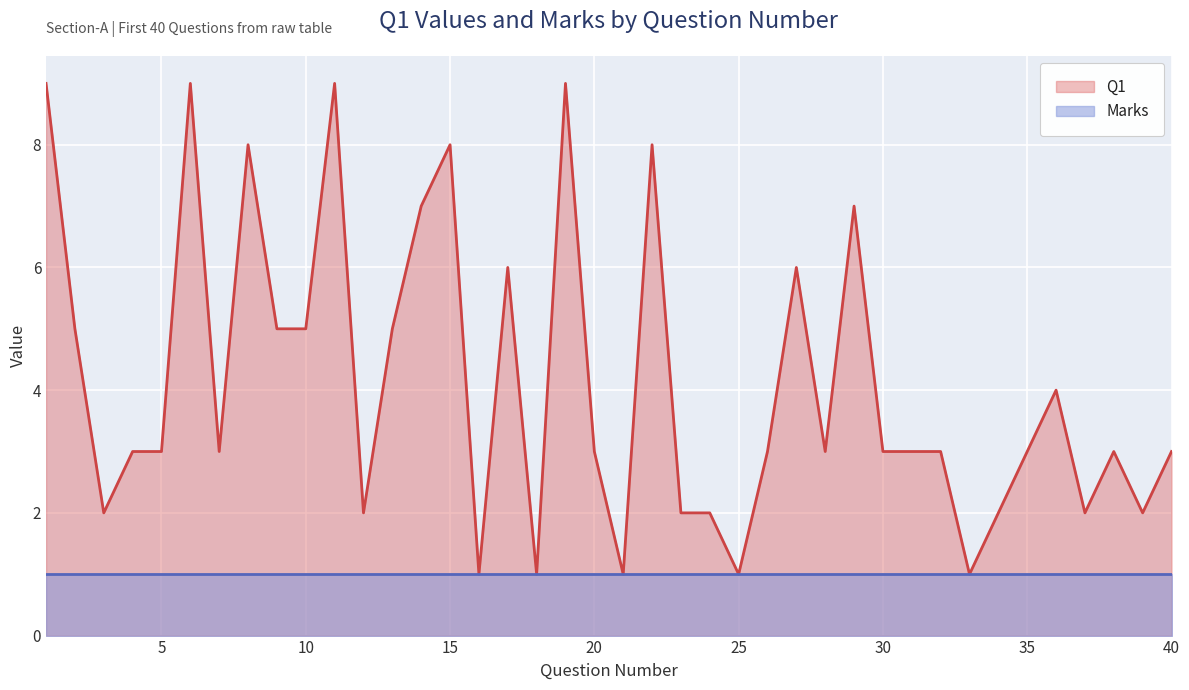

Approximately how many times larger is the value at 37 compared to 24?

1.0